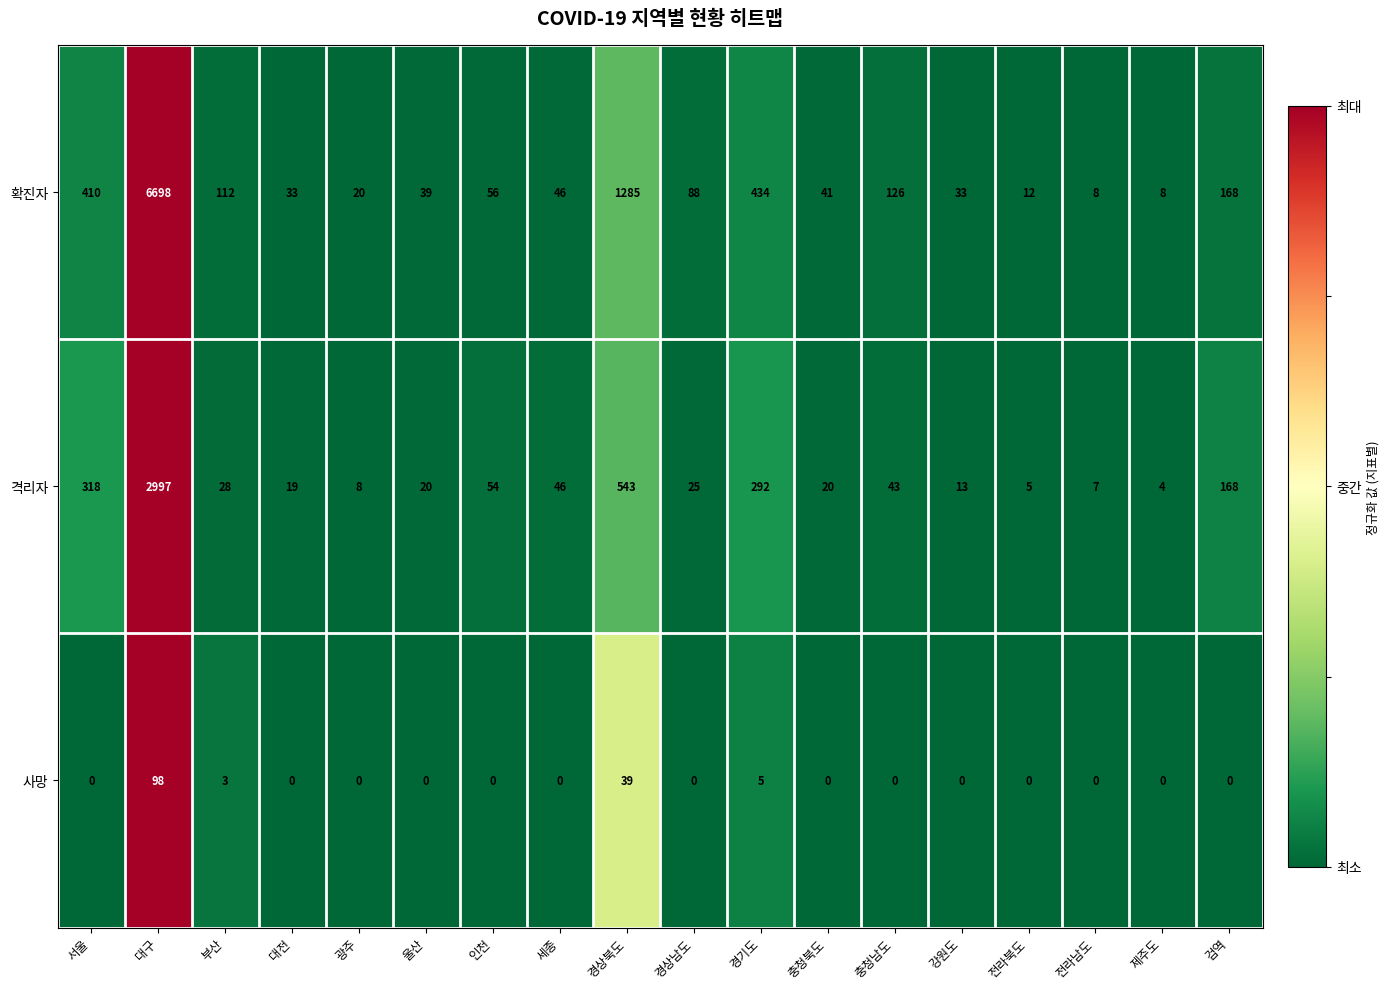

Which series changed the most between 부산 and 광주?

확진자